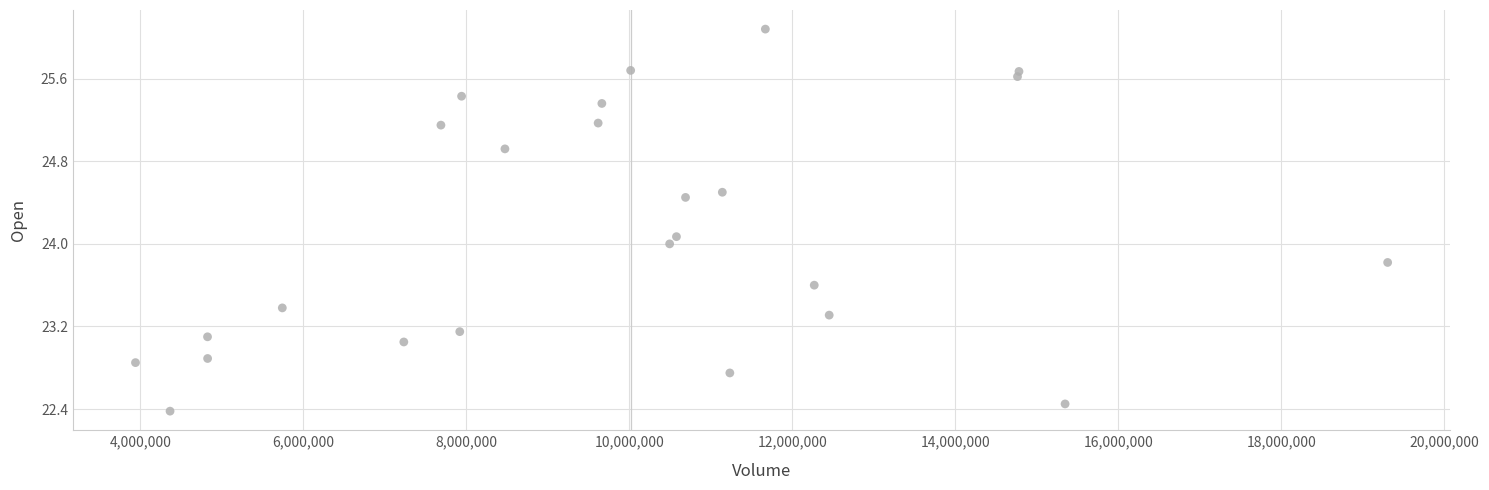

What is the range of X values (max minus min)?

15366400.0